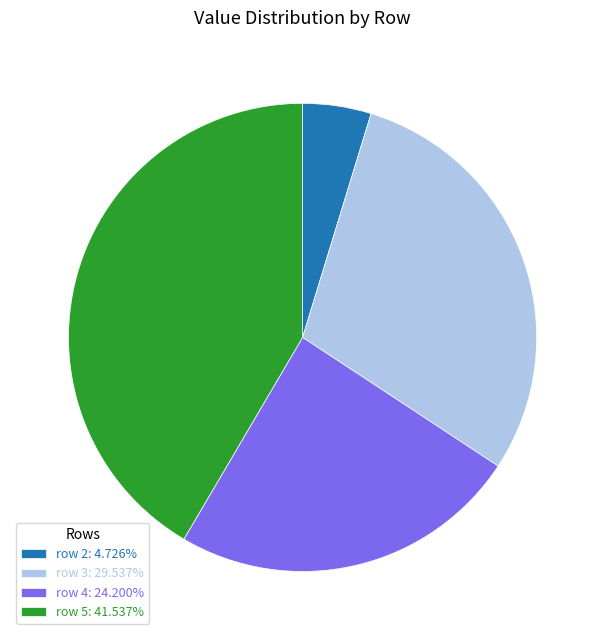

What is the smallest slice in the pie chart?

row 2